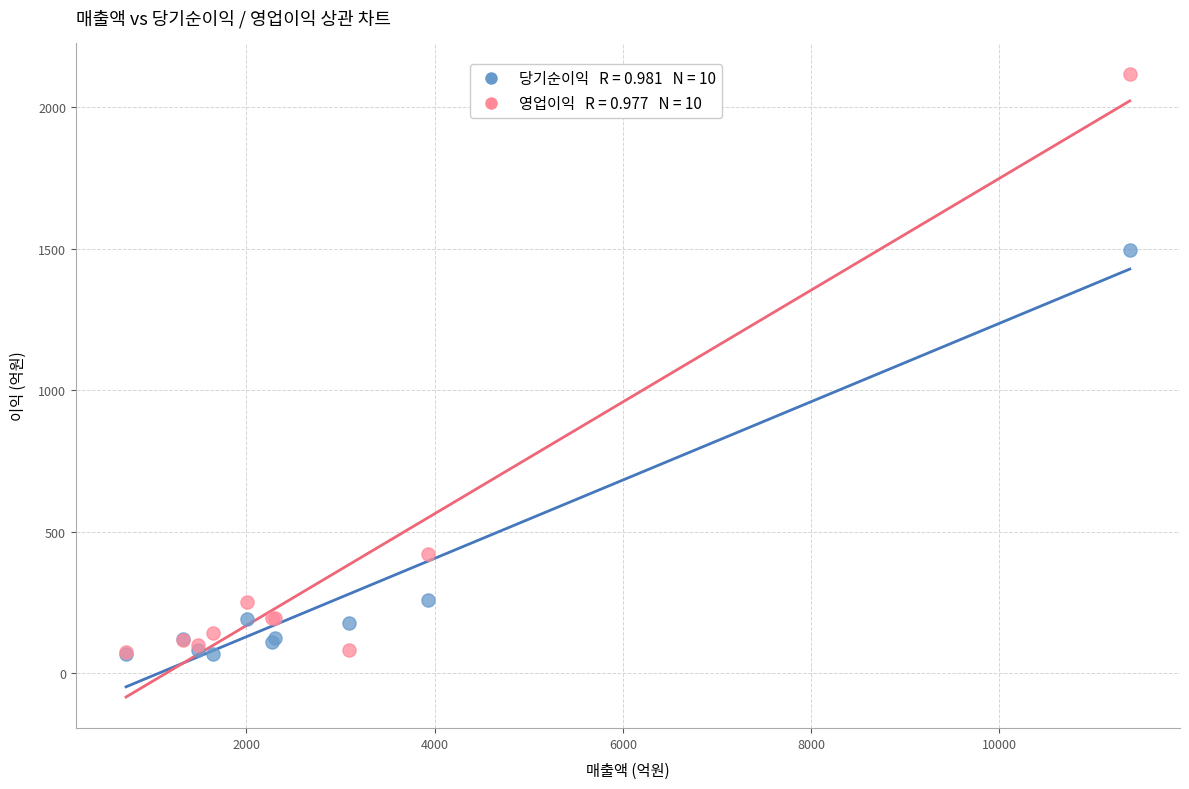

Across all series, what Y value is closest to 1092?

1494.7